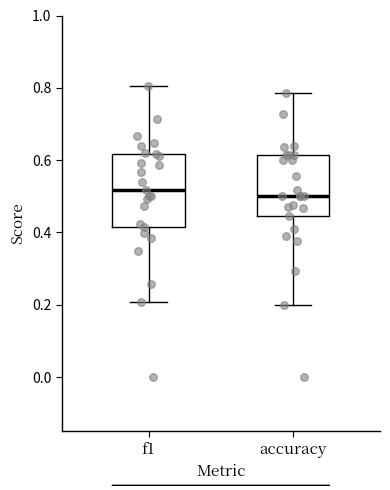

Reading left to right, transcribe this box plot: for each box, give where its median line is, the range the box spans, and where its two whiskers end, as read against the y-axis. The values are not printed on the chart, so give them approximately, as read against the axis.

f1: median 0.52, box 0.42 to 0.62, whiskers 0.20 to 0.80
accuracy: median 0.50, box 0.44 to 0.62, whiskers 0.20 to 0.78